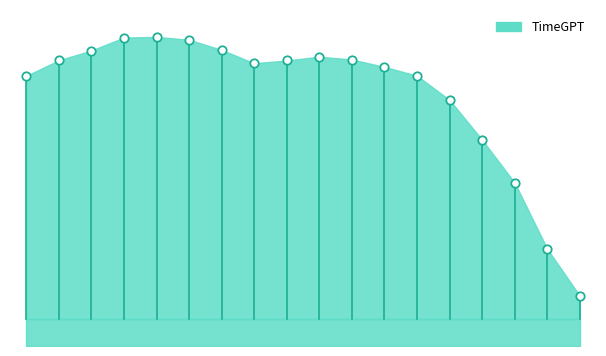

What is the ratio of the value at 02:50 to the value at 00:10?

0.8